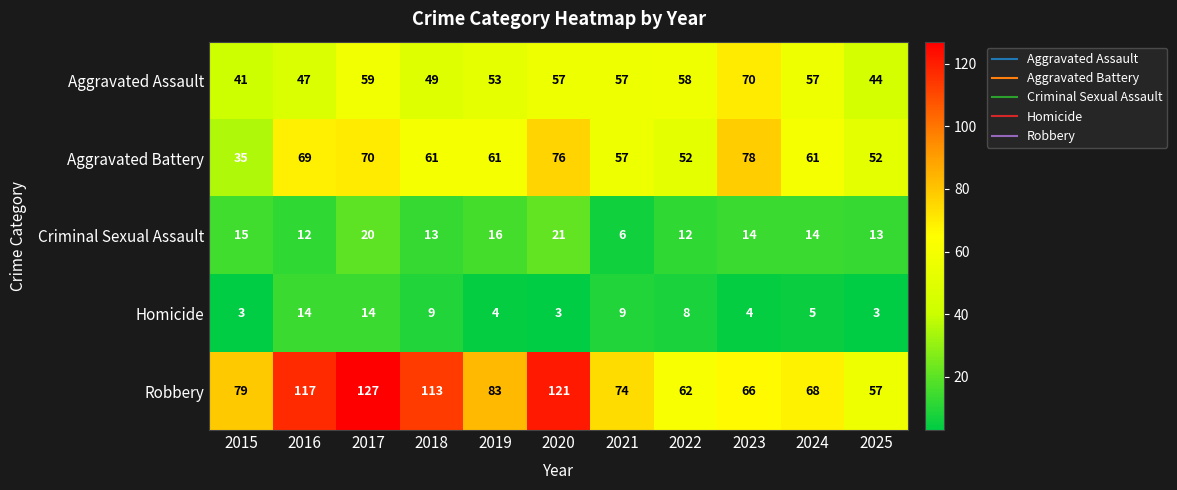

Which series has the widest spread of values?

Robbery